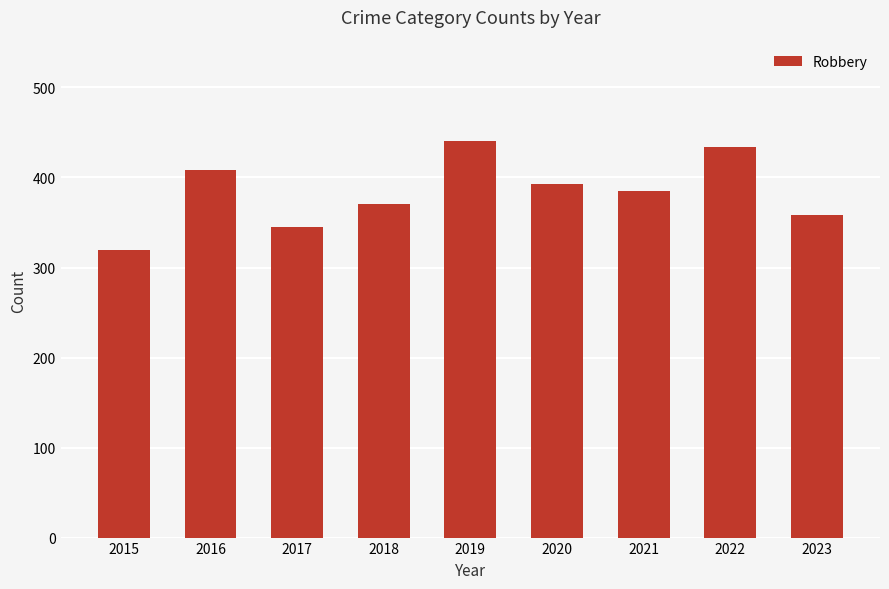

Does the chart contain stacked bars?

No